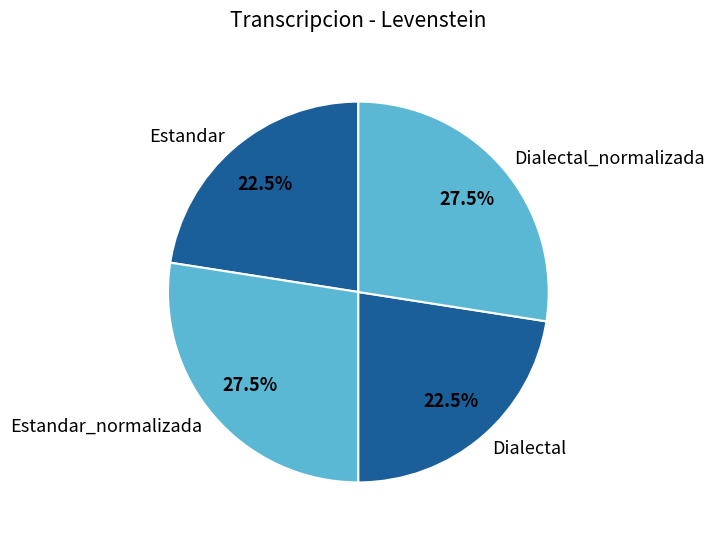

To the nearest percent, what is the difference between the largest and smallest slice percentages?

5%